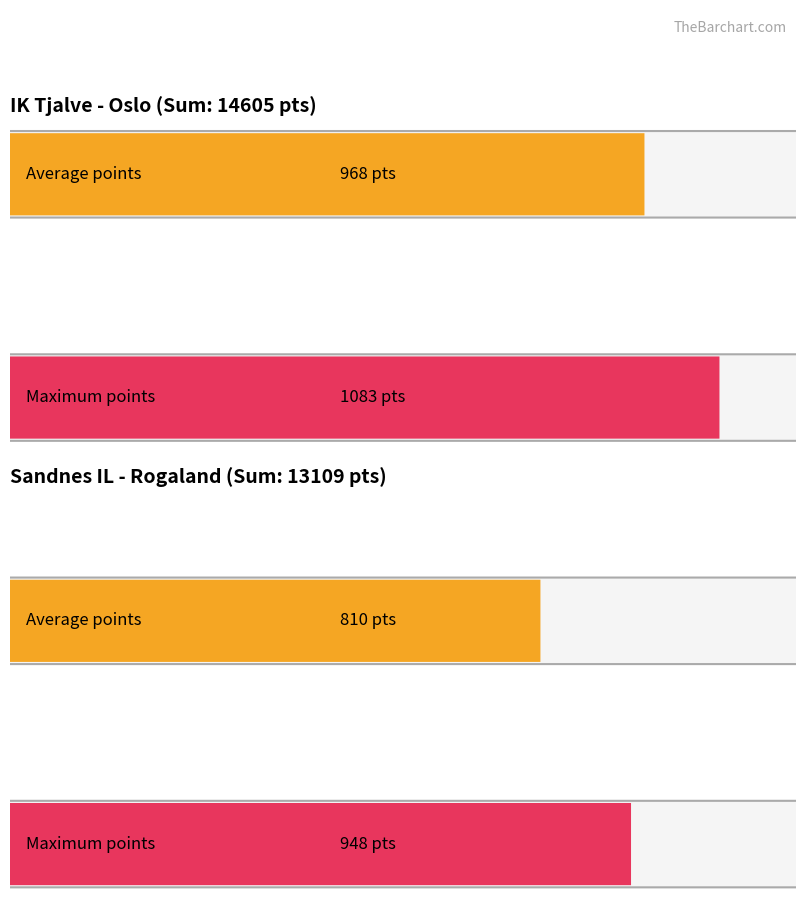

What are all the series names shown in the legend?

IK Tjalve (Oslo), Sandnes IL (Rogaland)